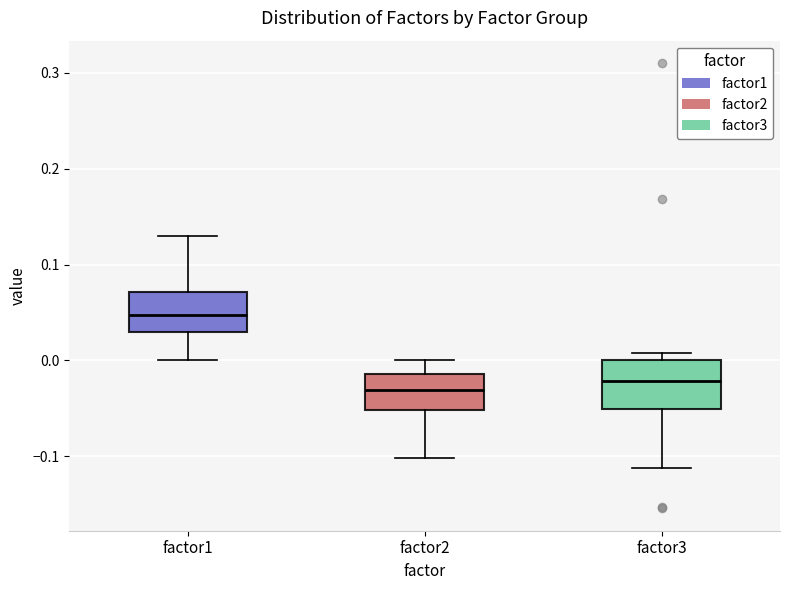

Where does the median line of the box for factor2 sit on the y-axis? The values are not printed on the chart, so give them approximately, as read against the axis.

-0.03